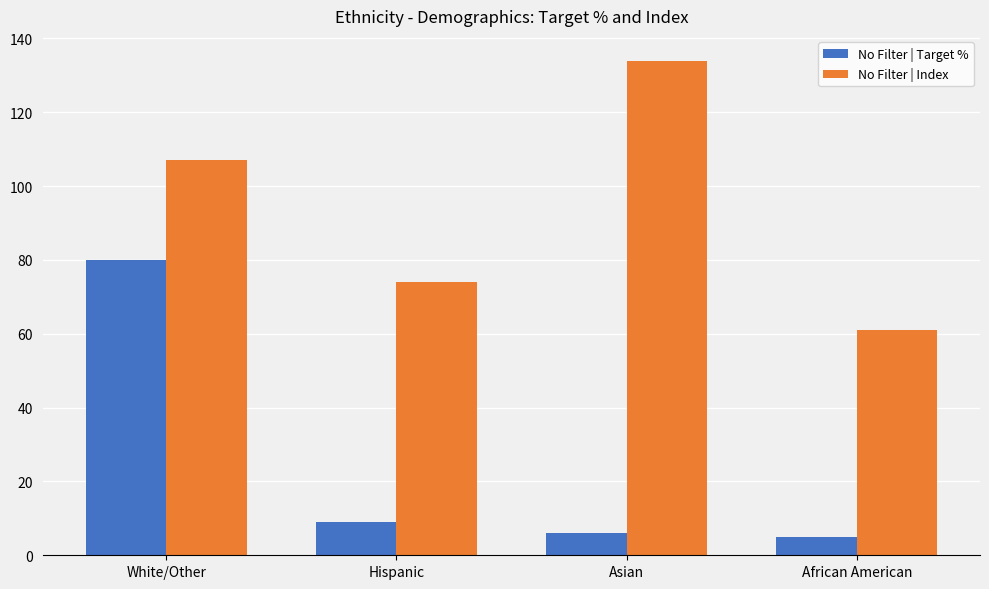

Reading left to right, what are all the values shown in this chart?

No Filter | Target %: 80	9	6	5
No Filter | Index: 107	74	134	61